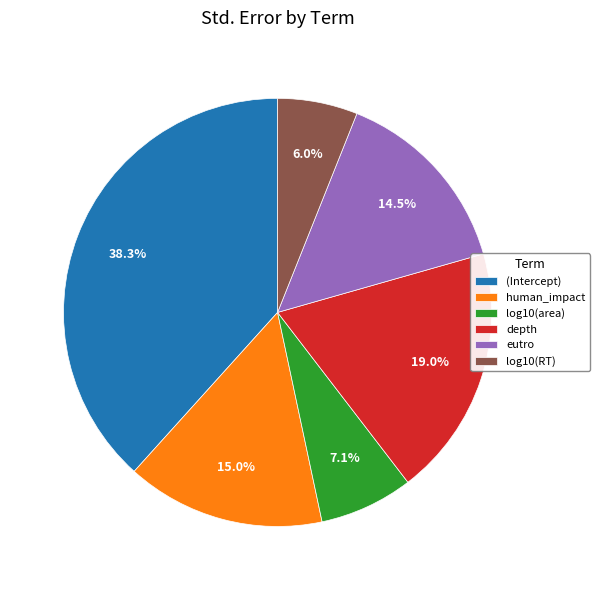

Is there a majority slice in this chart?

No